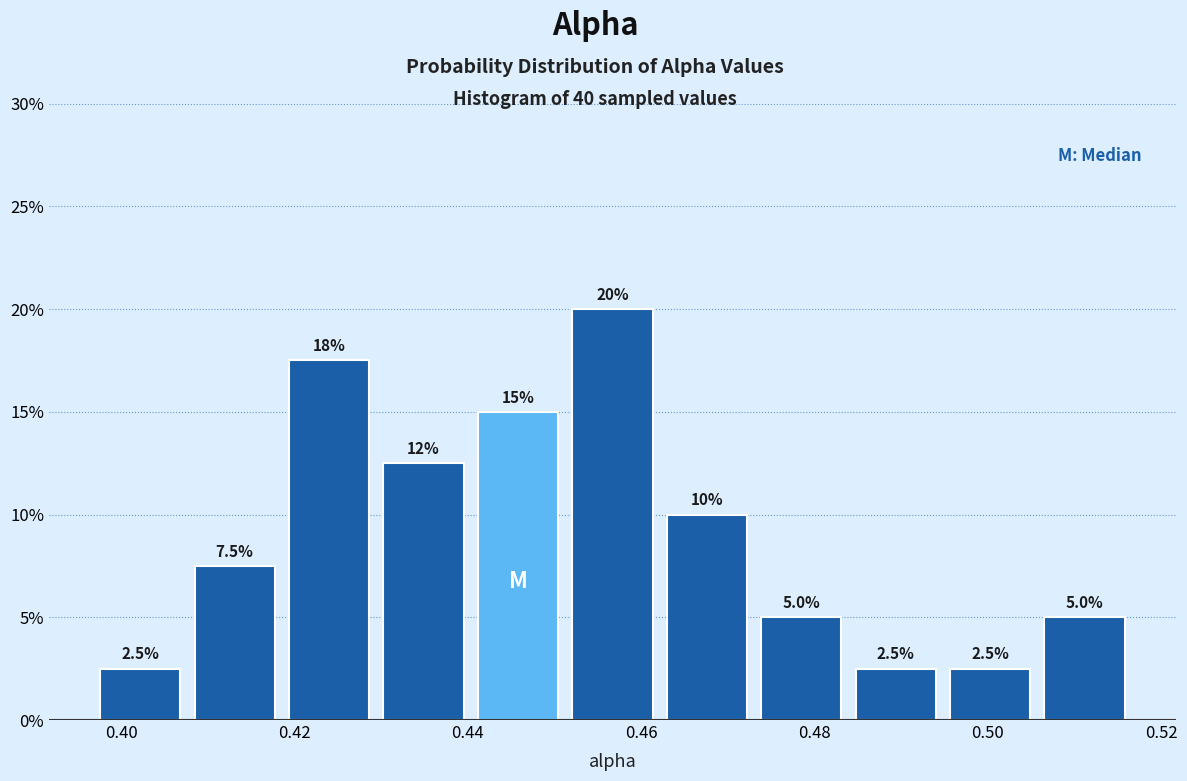

Over which range of the x-axis is the bar tallest?

0.452 to 0.462